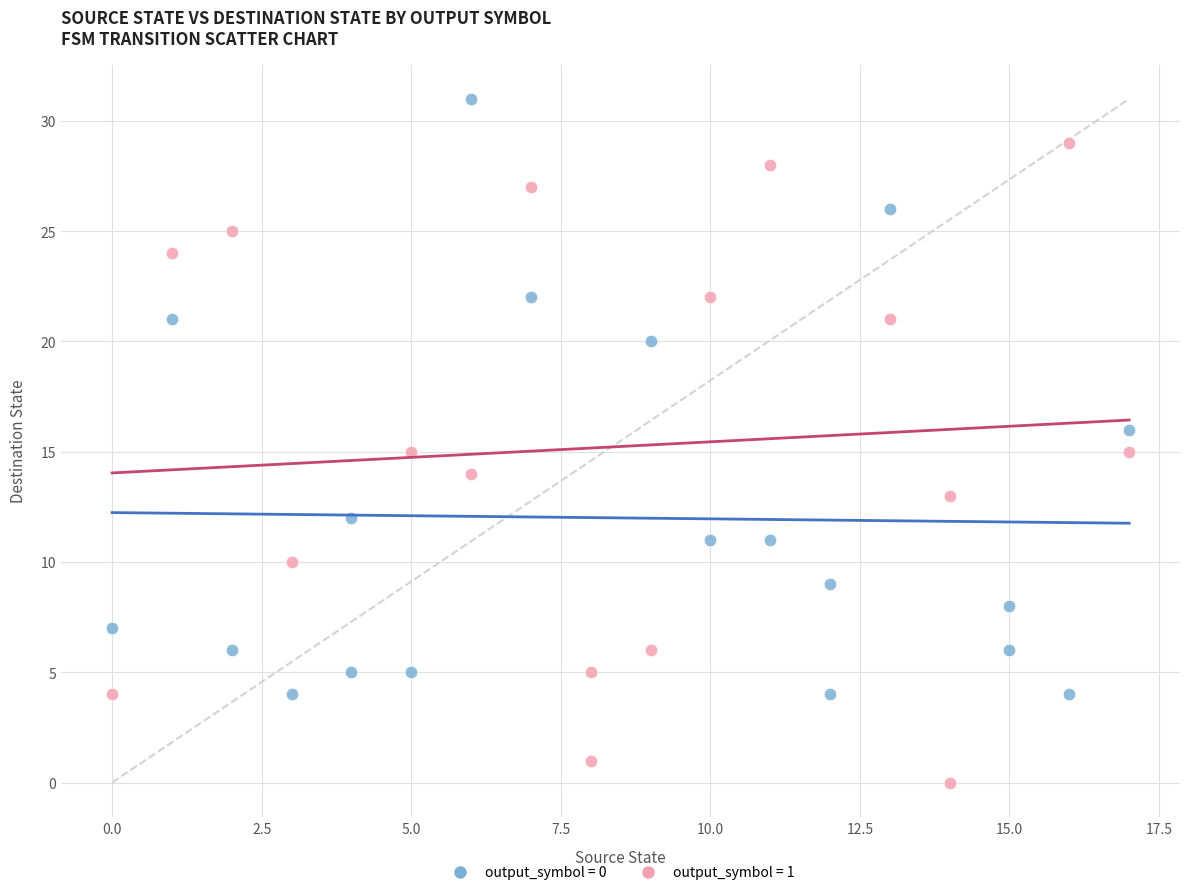

Which series reaches the maximum Y coordinate?

output_symbol = 0